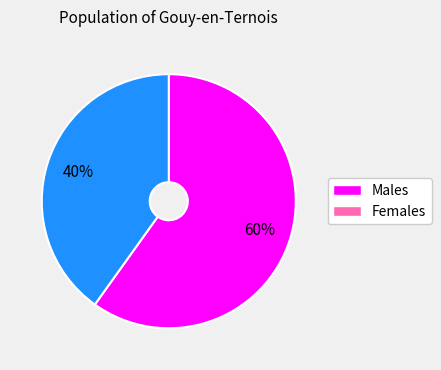

Does any single category account for the majority?

Yes